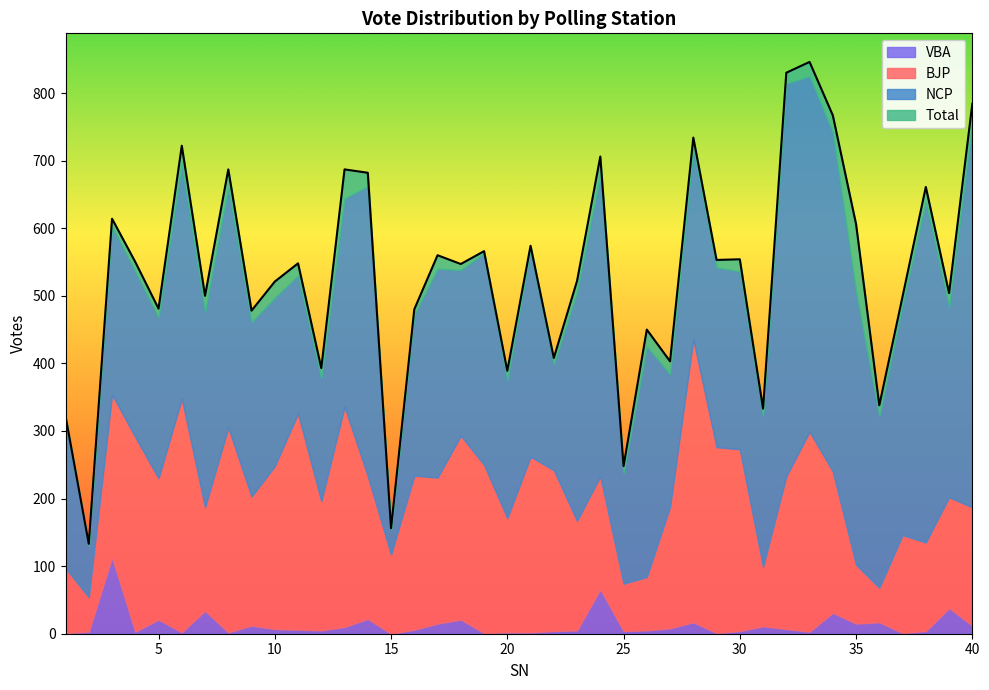

At which category does the chart reach its minimum across all series?

15